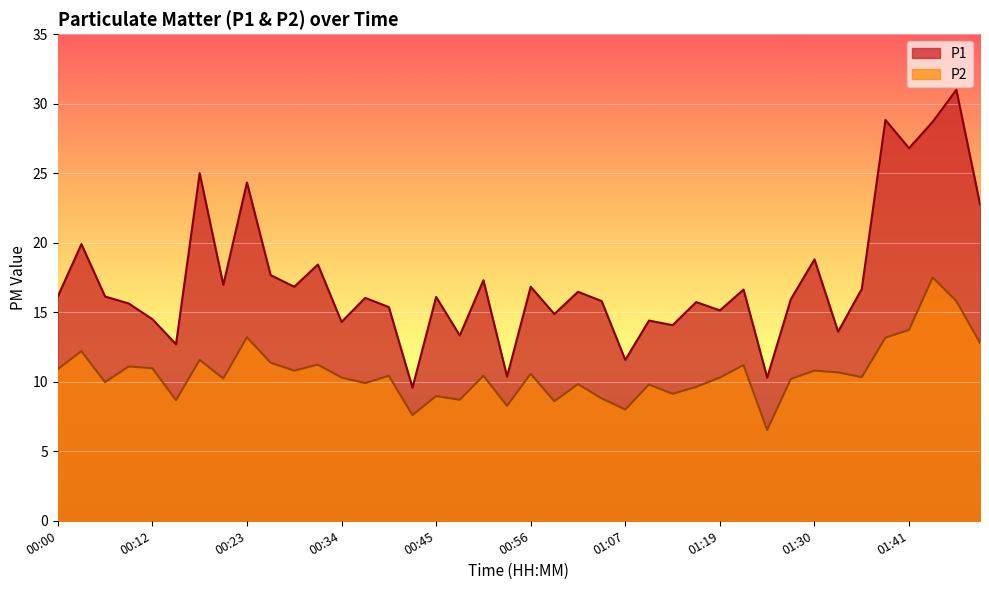

How many values in the P2 series are below 10?

15